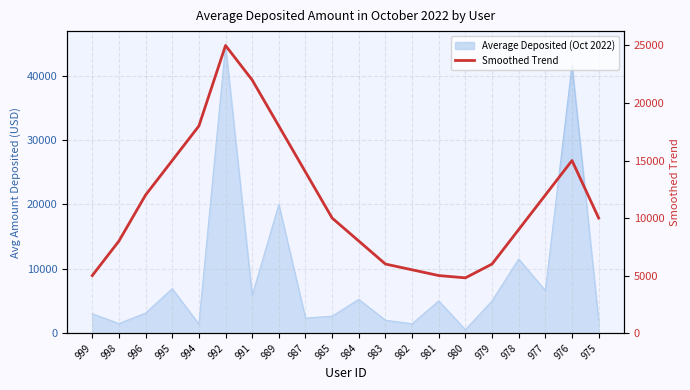

What is the change in value from 987 to 979?

-8000